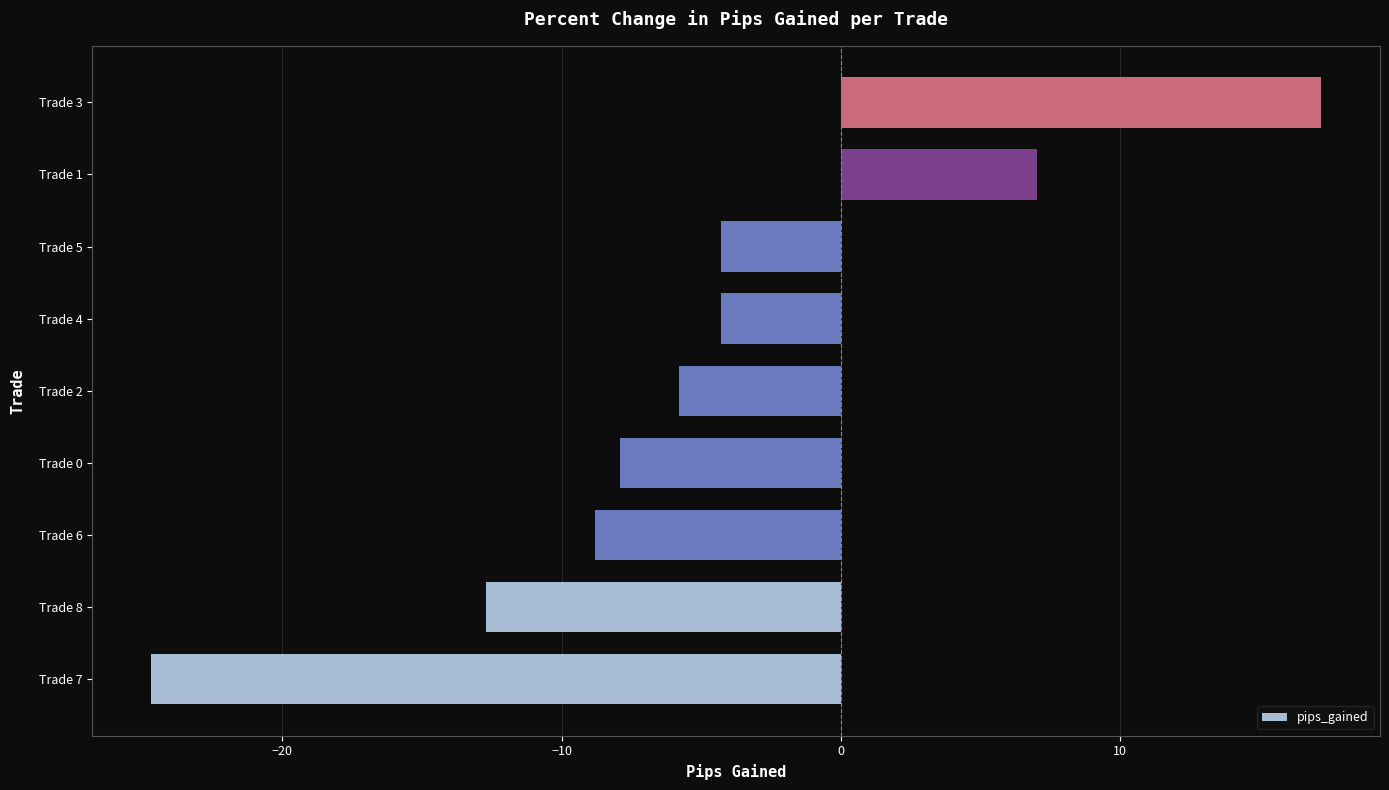

What value does the data have at Trade 3?

17.2